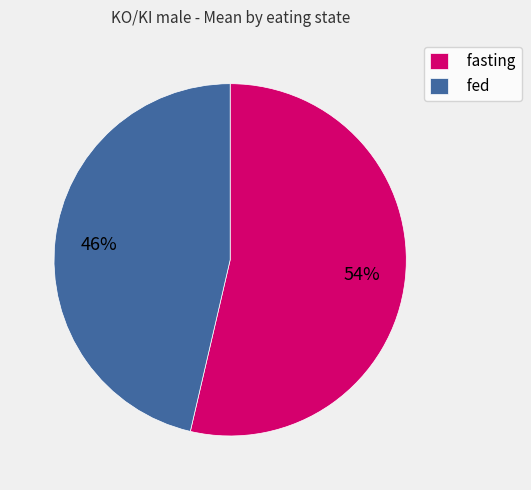

To the nearest percent, what percentage of the pie is fasting?

54%